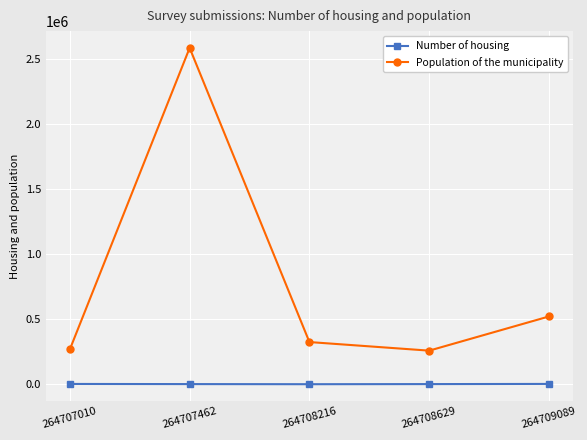

True or false: Population of the municipality and Number of housing intersect in this chart.

False